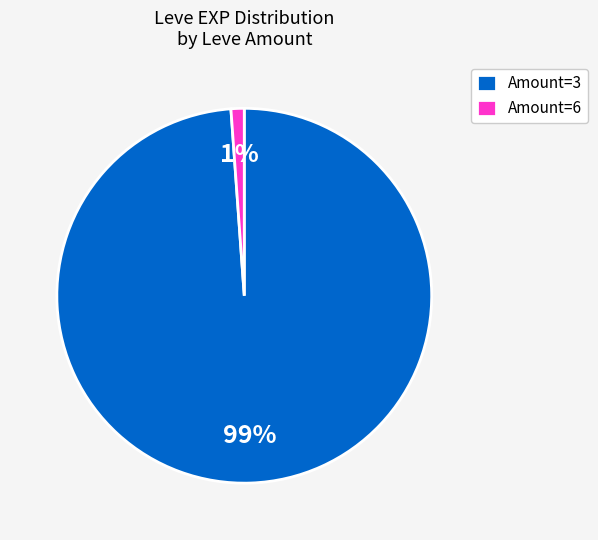

Which slice is the smallest?

Amount=6